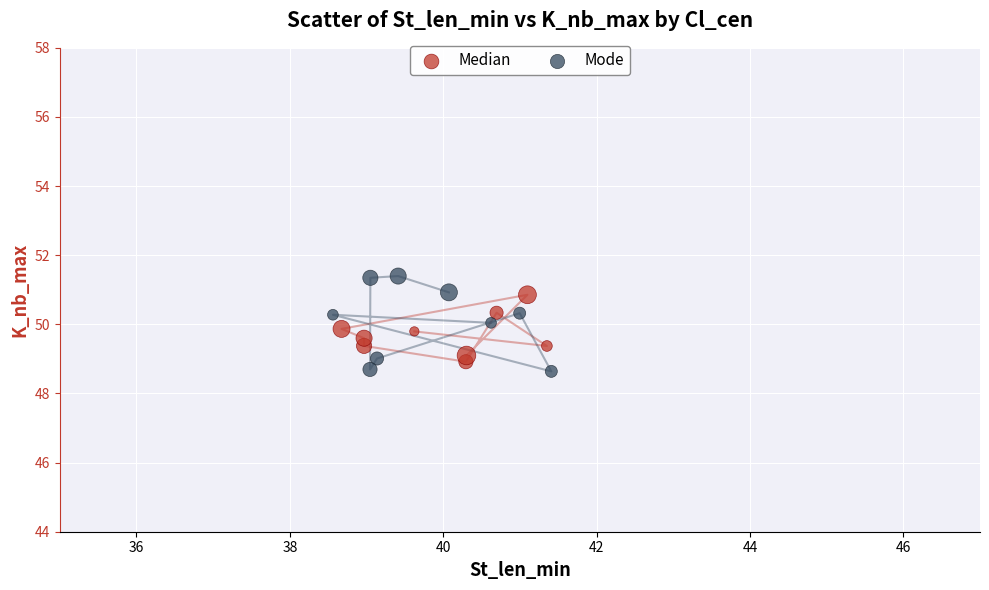

Which series has the widest spread of Y values?

Mode